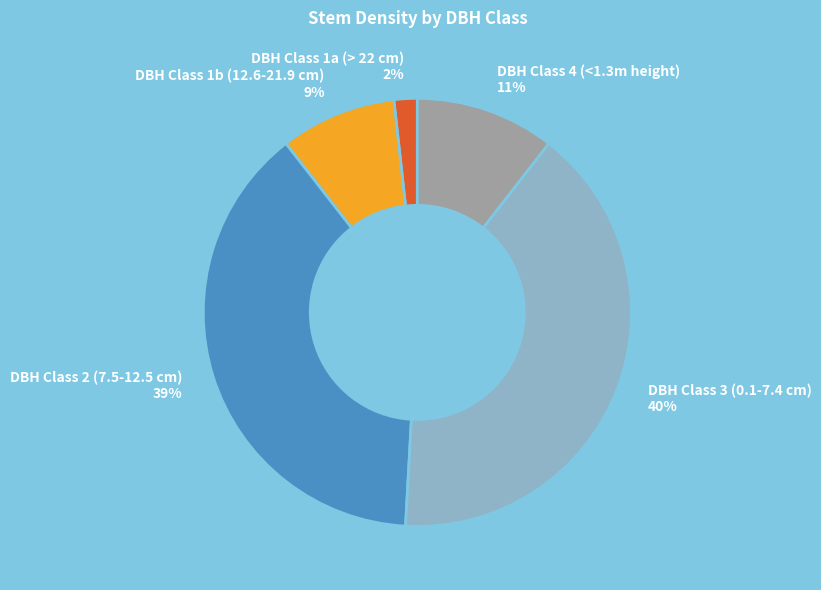

Do DBH Class 1b (12.6-21.9 cm) 9% and DBH Class 3 (0.1-7.4 cm) 40% together represent more than half of the pie?

No